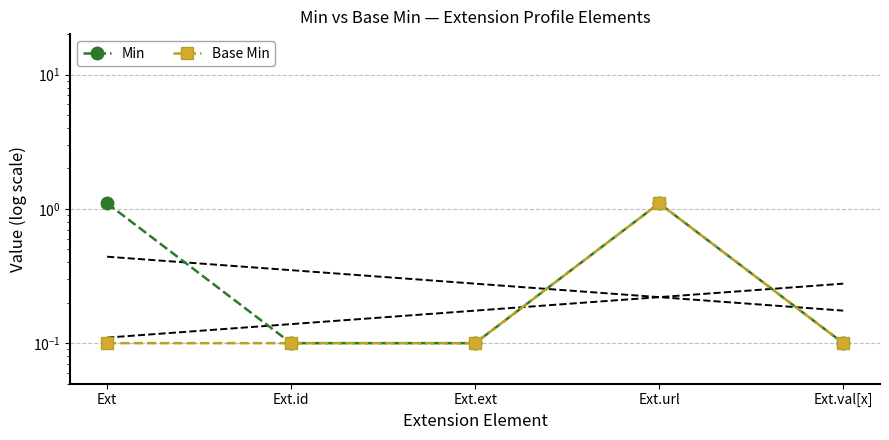

List the labels in order of Min value, largest first.

Ext, Ext.url, Ext.id, Ext.ext, Ext.val[x]